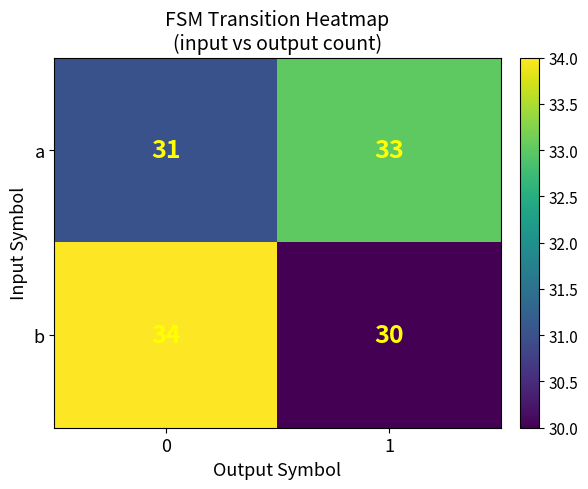

Reading left to right, transcribe all the data shown in this chart.

a: 0=31	1=33
b: 0=34	1=30